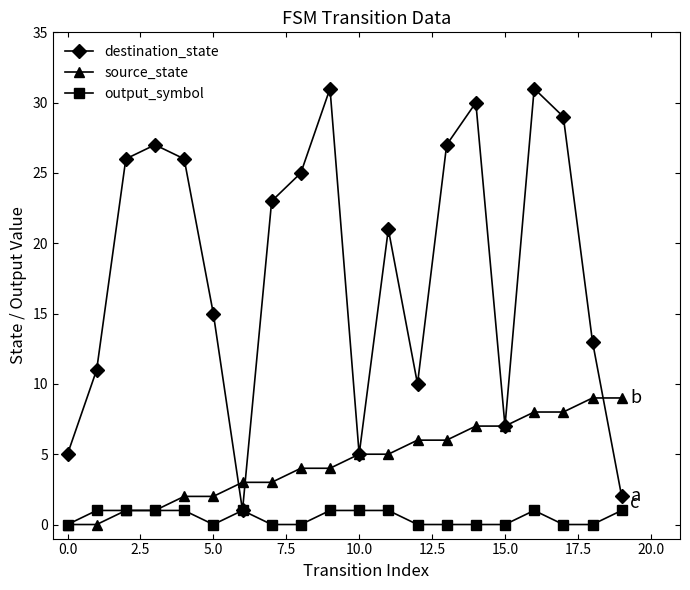

What is the maximum value for destination_state?

31